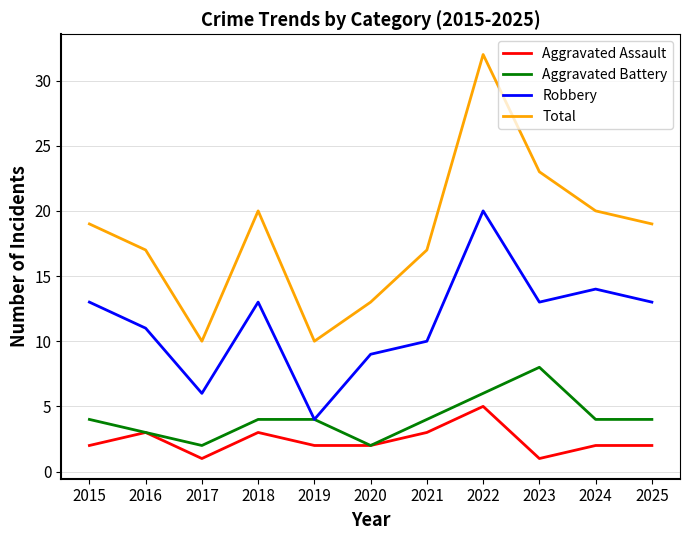

How many distinct data groups are displayed?

4